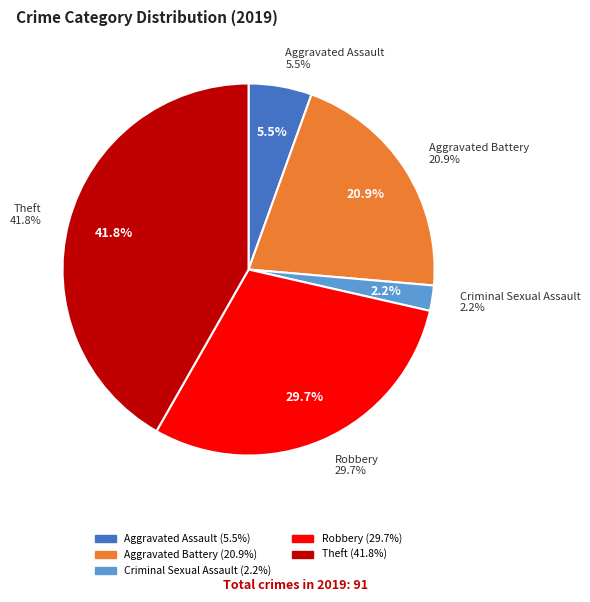

The Robbery slice represents 30% of the pie. True or false?

True